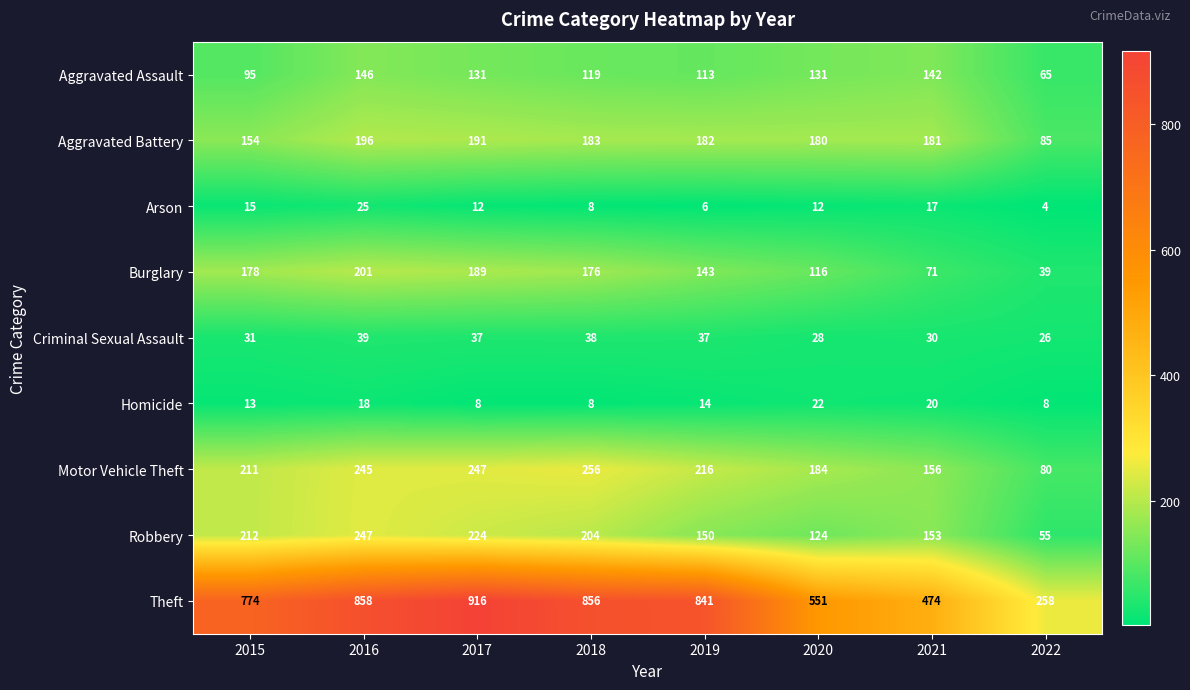

At which category does the chart reach its minimum across all series?

2022